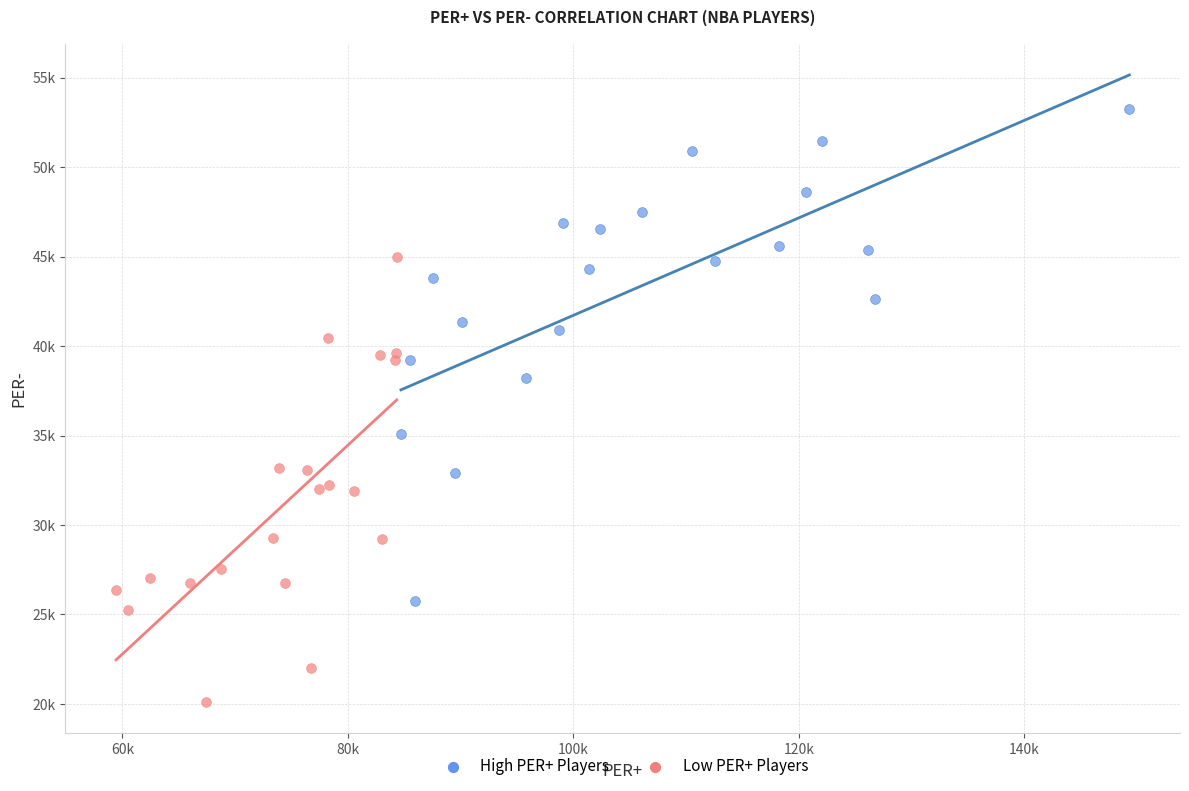

What are all the series names shown in the legend?

High PER+ Players, Low PER+ Players